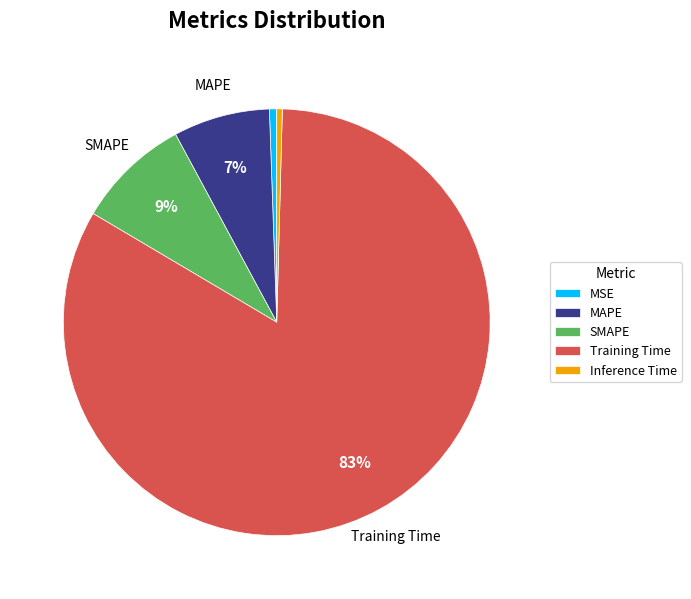

Count the number of slices in the pie.

5